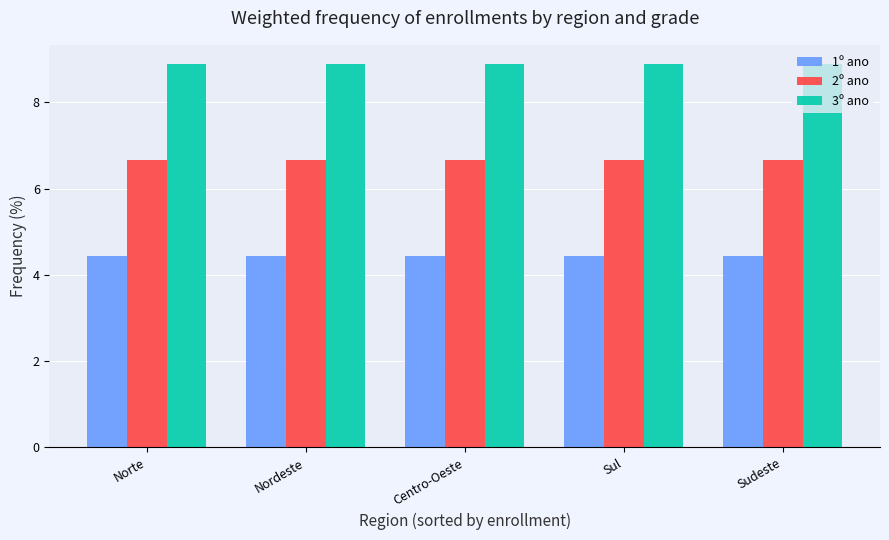

What is the minimum value shown in the chart?

4.4